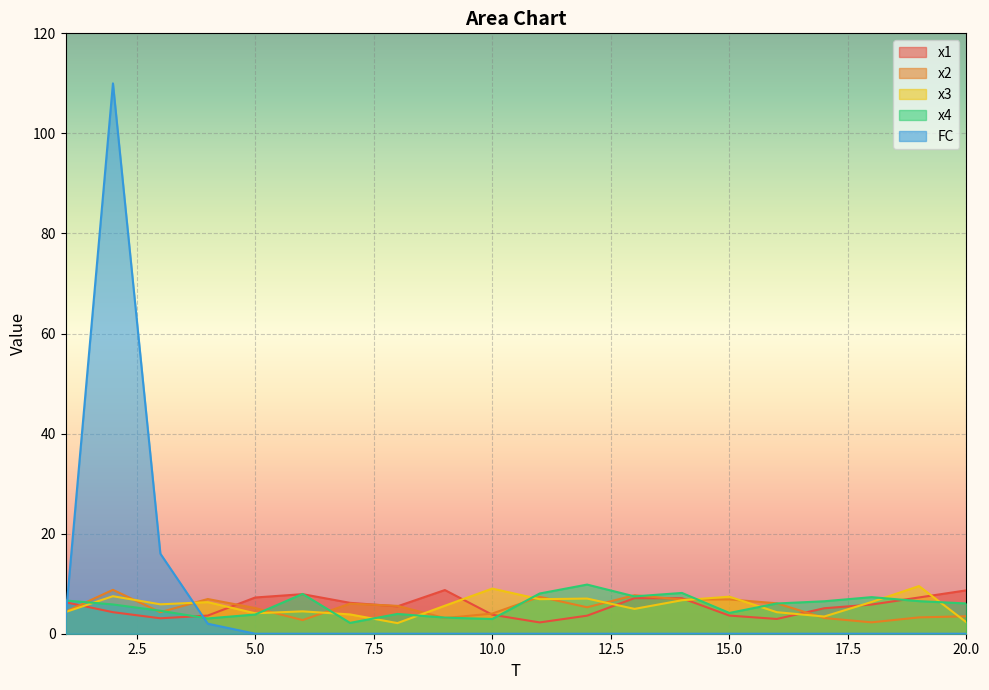

How many data points does each series have?

20